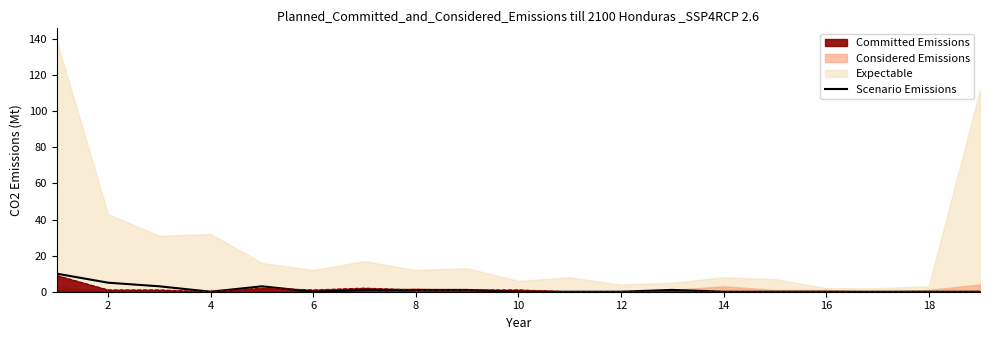

How many lines are shown in the chart?

1